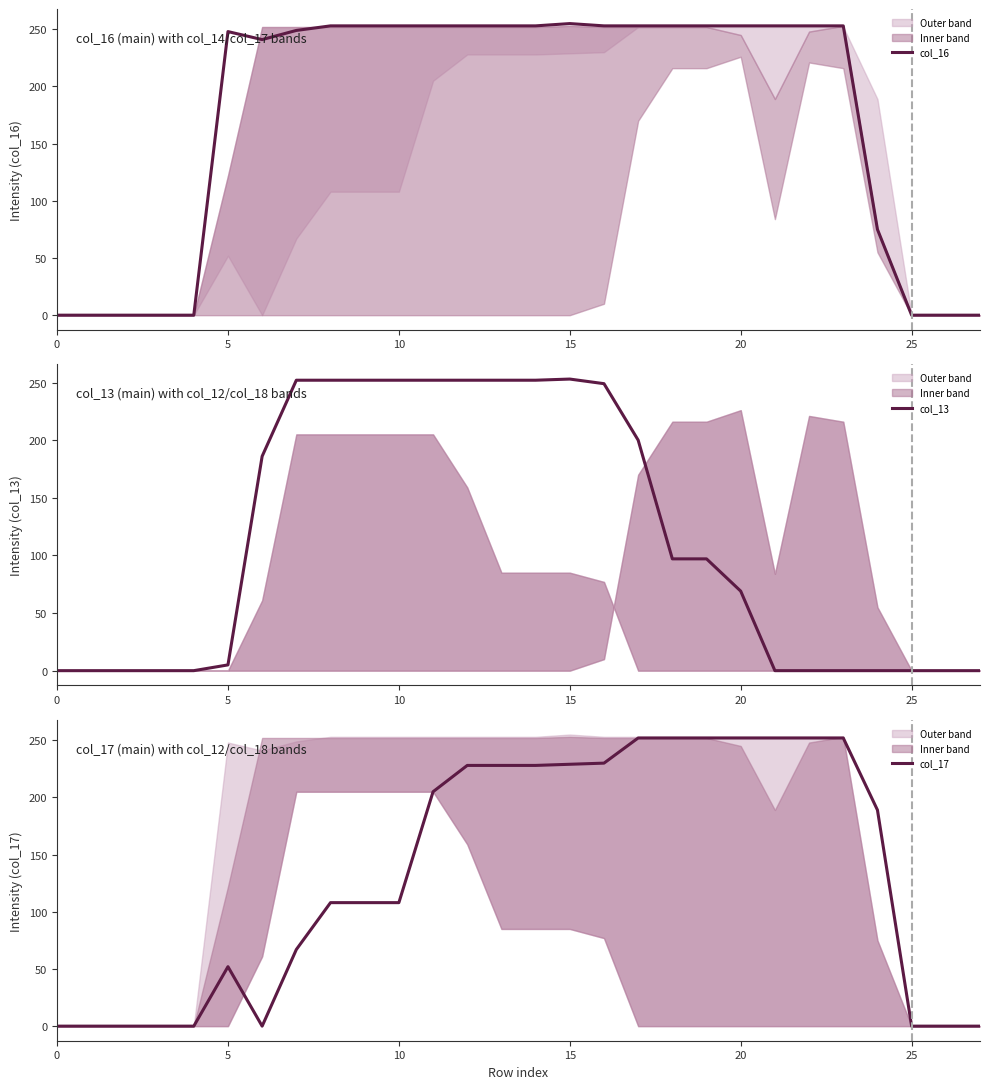

At which label is col_13 closest to 126?

18